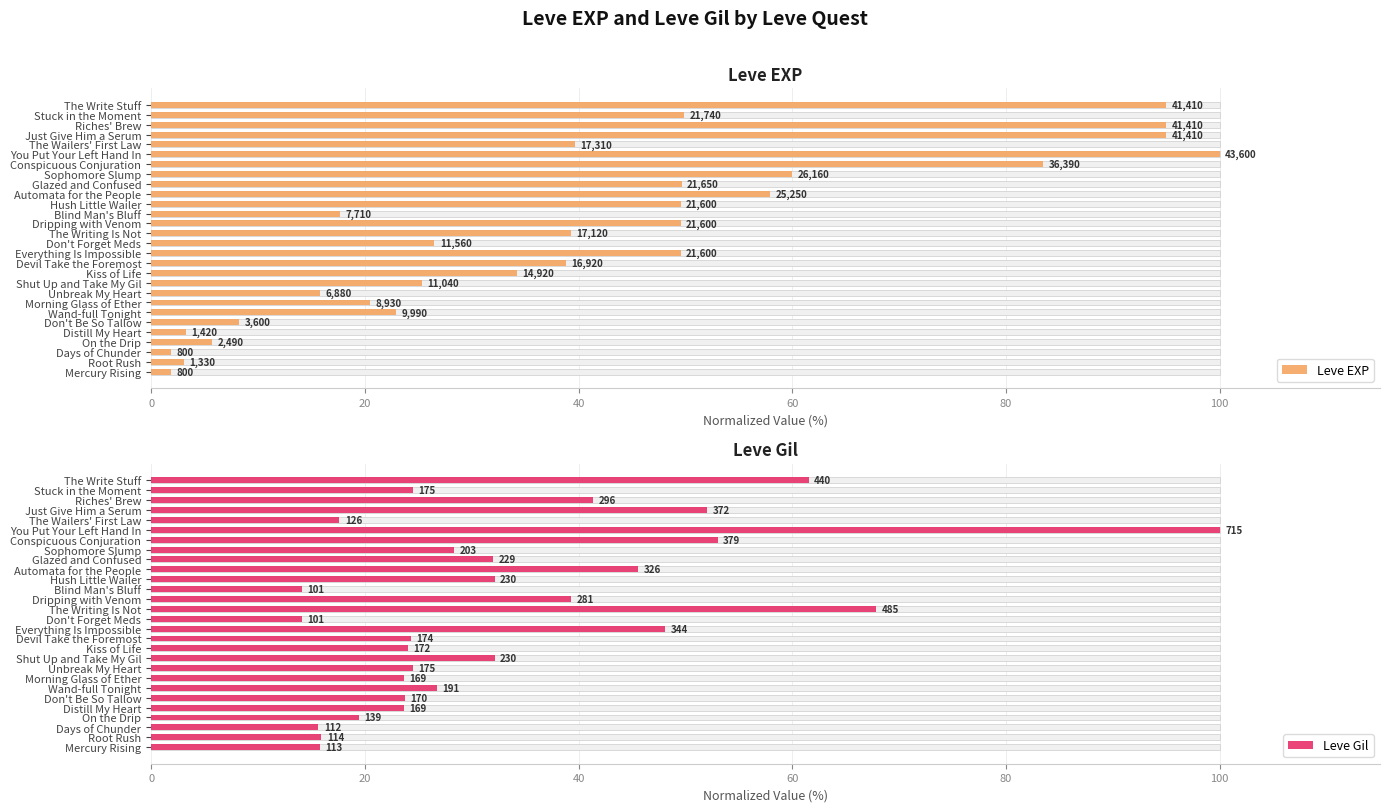

Is it true that Leve EXP equals 0.7 at Distill My Heart?

False